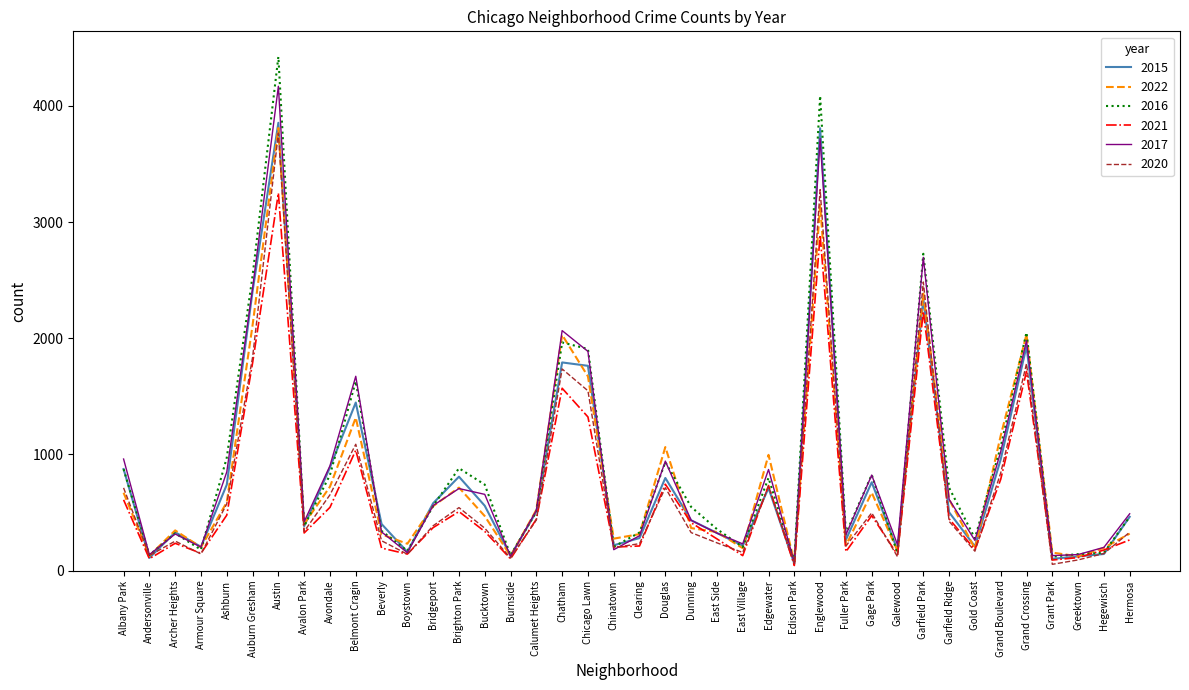

True or false: 2017 has a value of 130 at Grant Park.

True